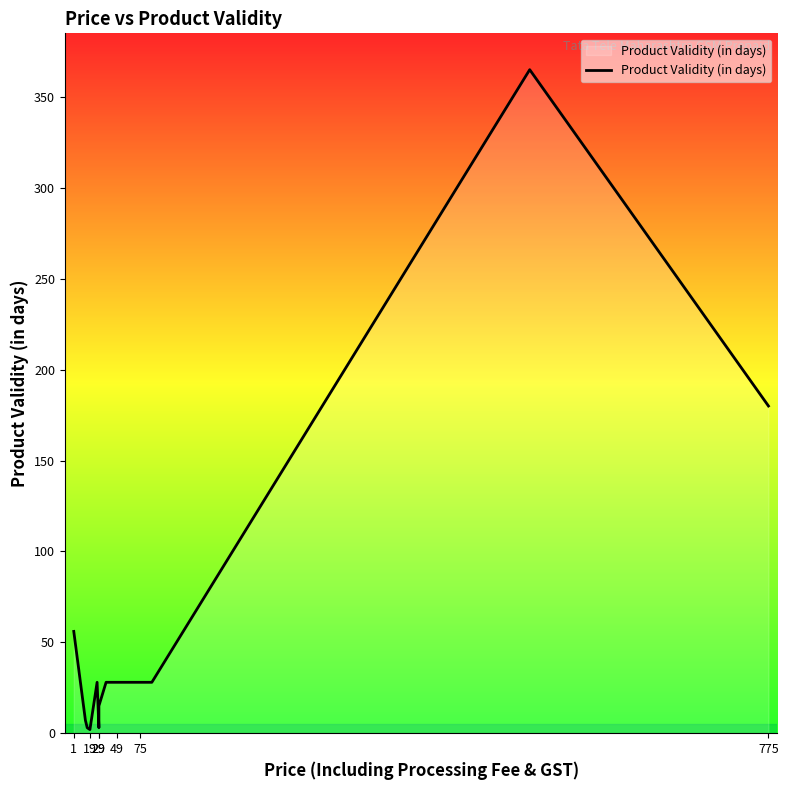

What is the label of the 19th point from the right?

1